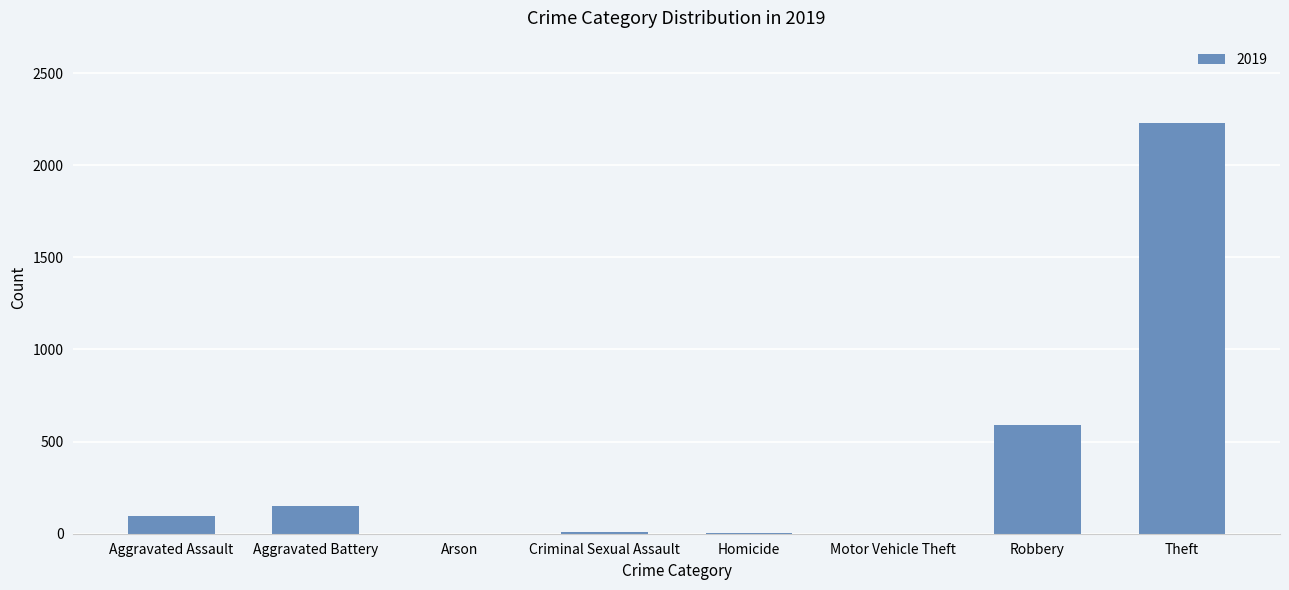

Which has a higher value, Arson or Theft?

Theft